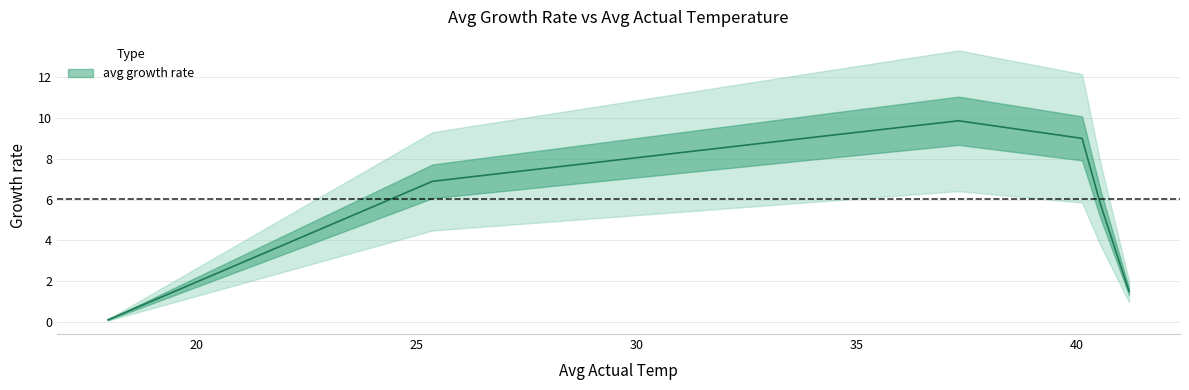

True or false: the data has more than 1 interior local peaks.

False